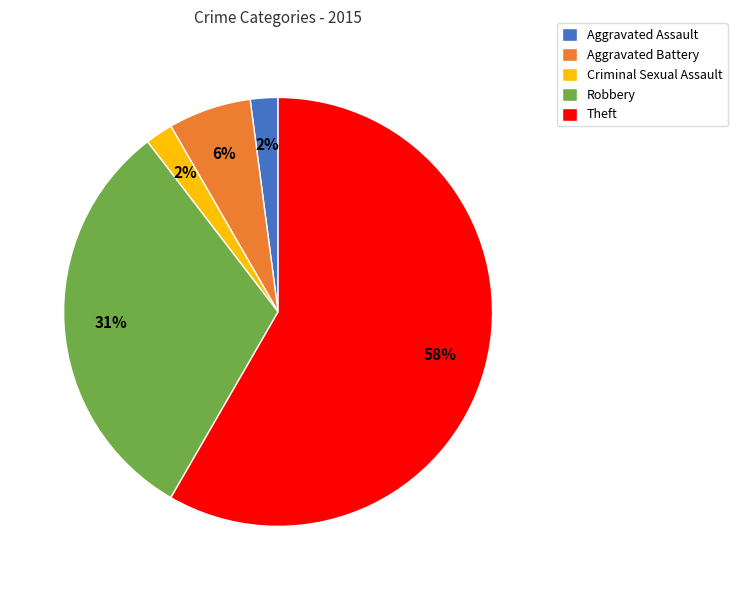

What is the majority slice?

Theft